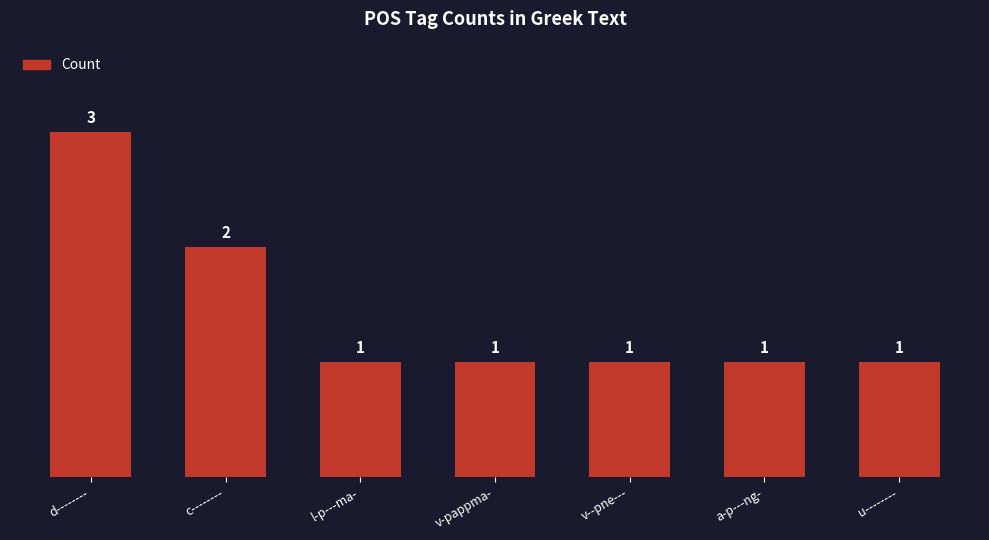

What is the value of the 7th bar from the left?

1